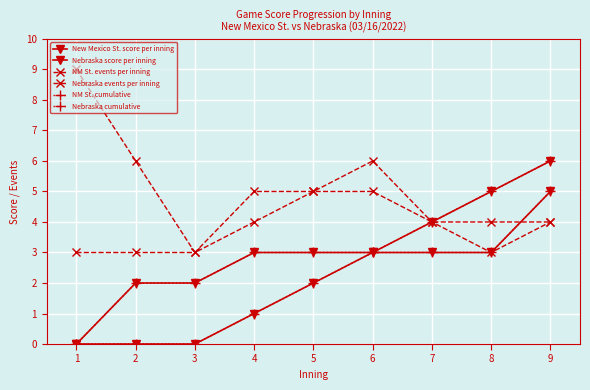

Reading left to right, list all the values displayed in this chart.

New Mexico St. score per inning: 0	2	2	3	3	3	3	3	5
Nebraska score per inning: 0	0	0	1	2	3	4	5	6
NM St. events per inning: 9	6	3	4	5	6	4	3	4
Nebraska events per inning: 3	3	3	5	5	5	4	4	4
NM St. cumulative: 0	2	2	3	3	3	3	3	5
Nebraska cumulative: 0	0	0	1	2	3	4	5	6